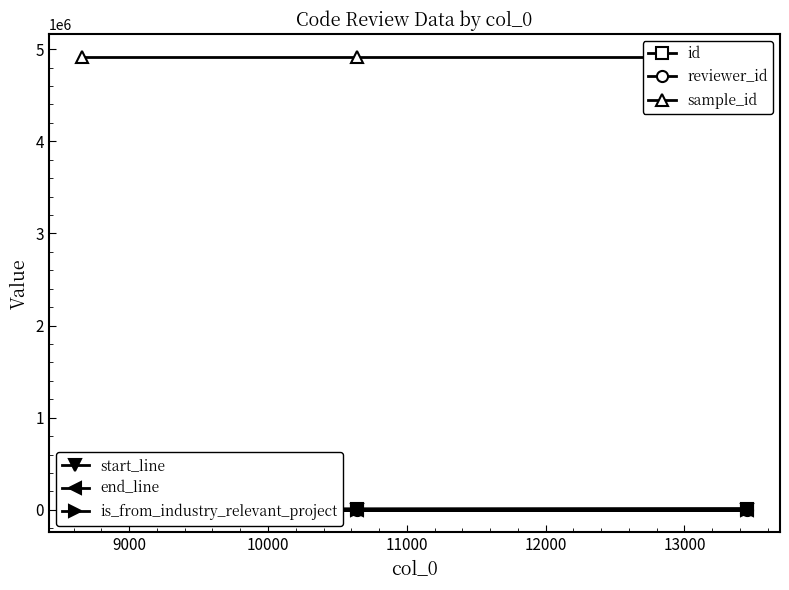

What is the smallest value displayed?

1